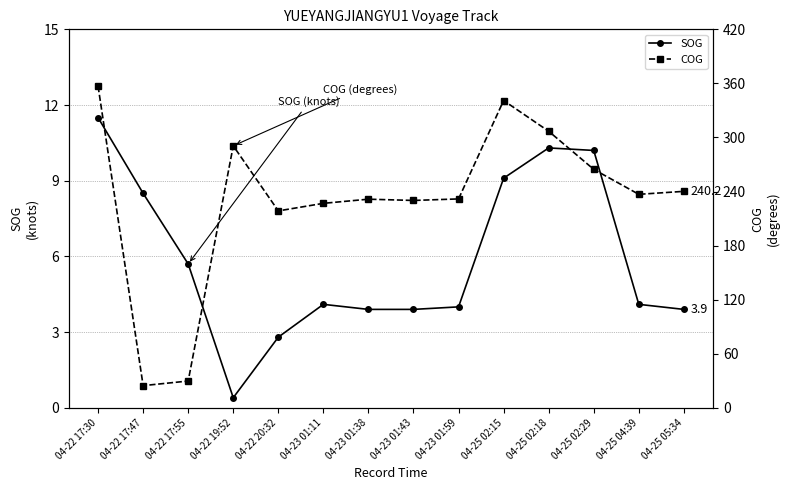

Which label corresponds to the largest value in the chart?

04-22 17:30